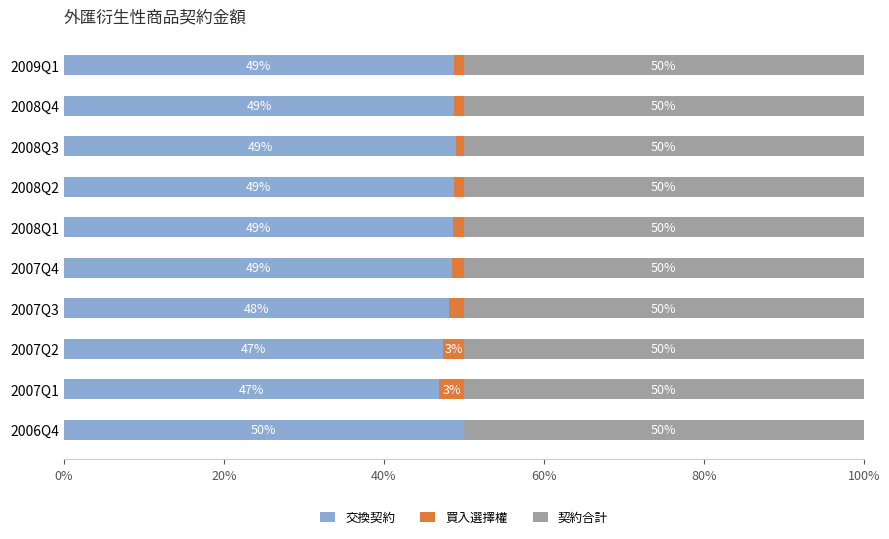

The value of 交換契約 at 2008Q3 is 49.0. True or false?

True